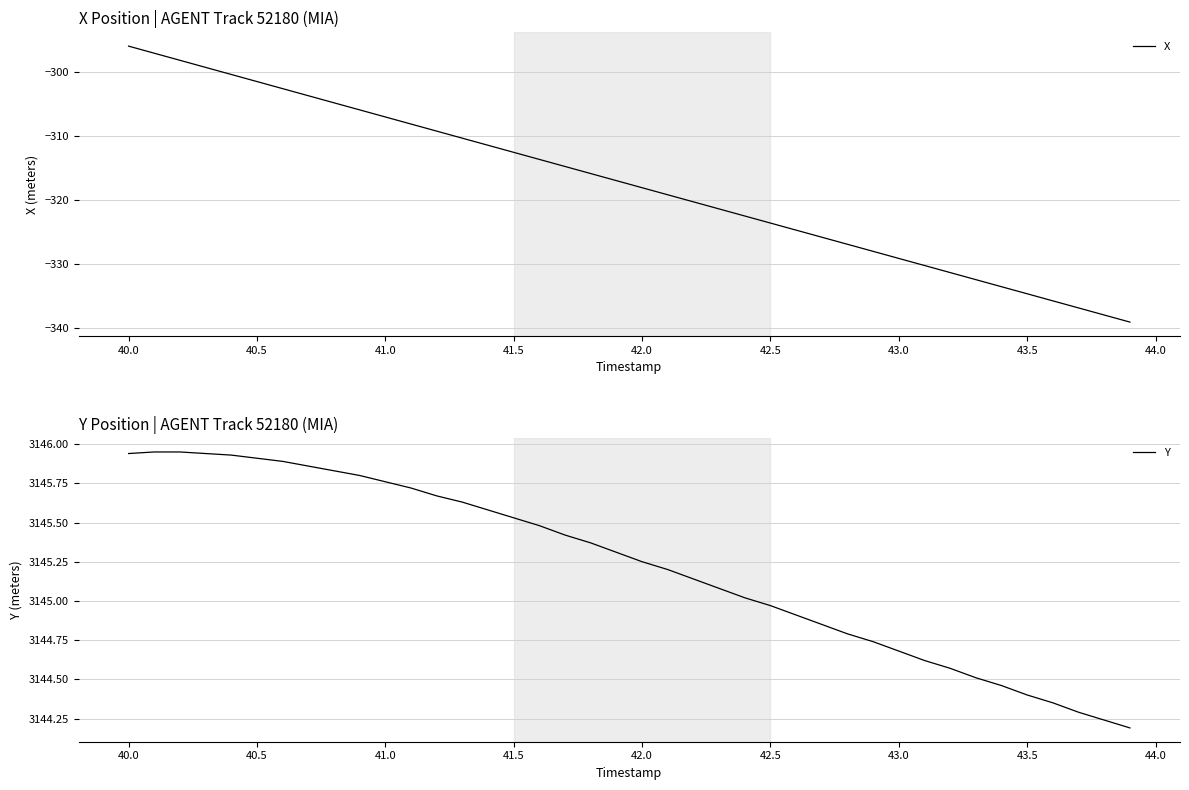

Does the chart have visible grid lines?

Yes